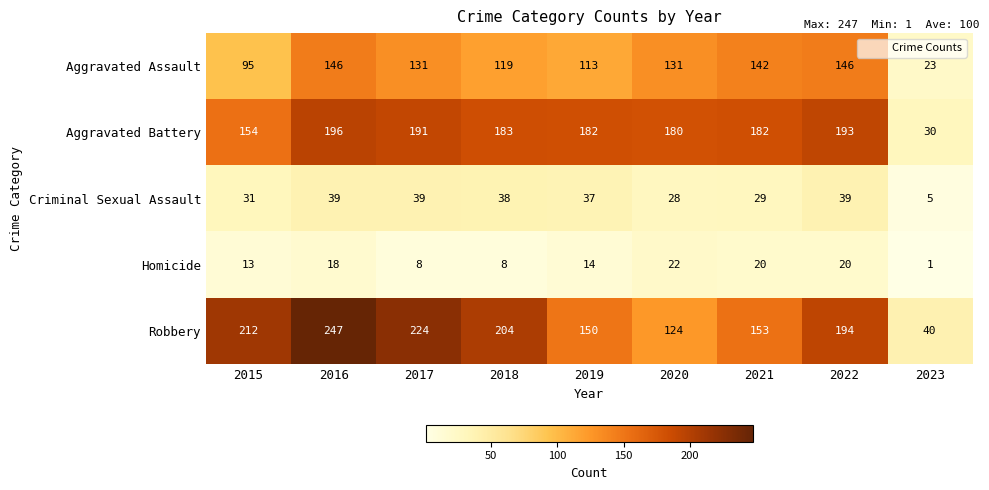

What is the difference between the highest and lowest values at 2023?

39